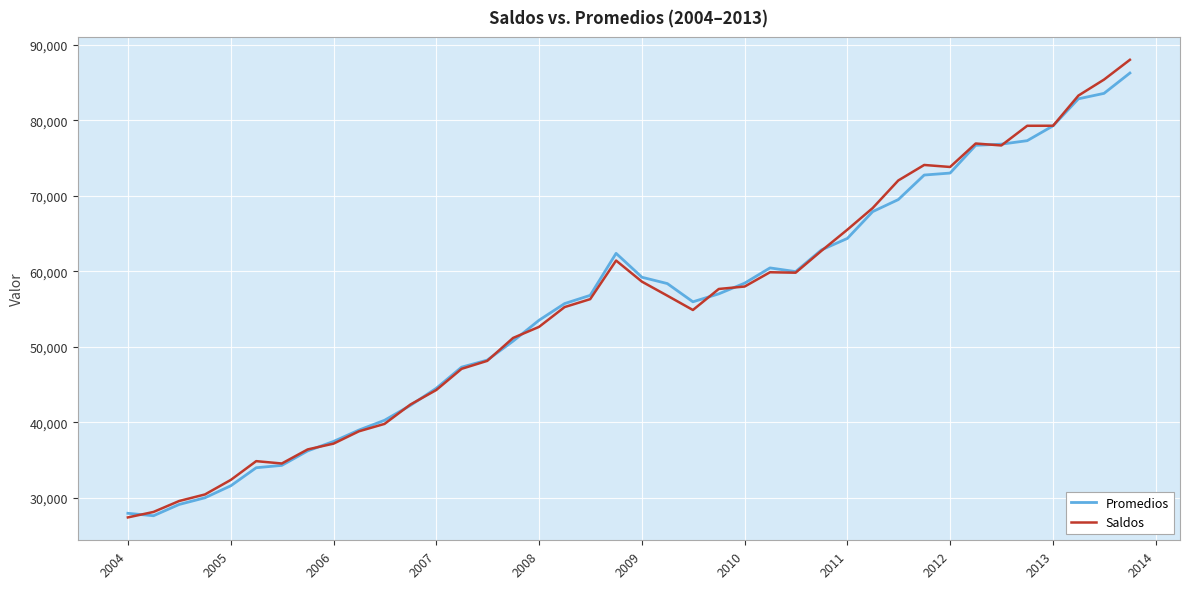

Which series has the largest range (max minus min)?

Saldos